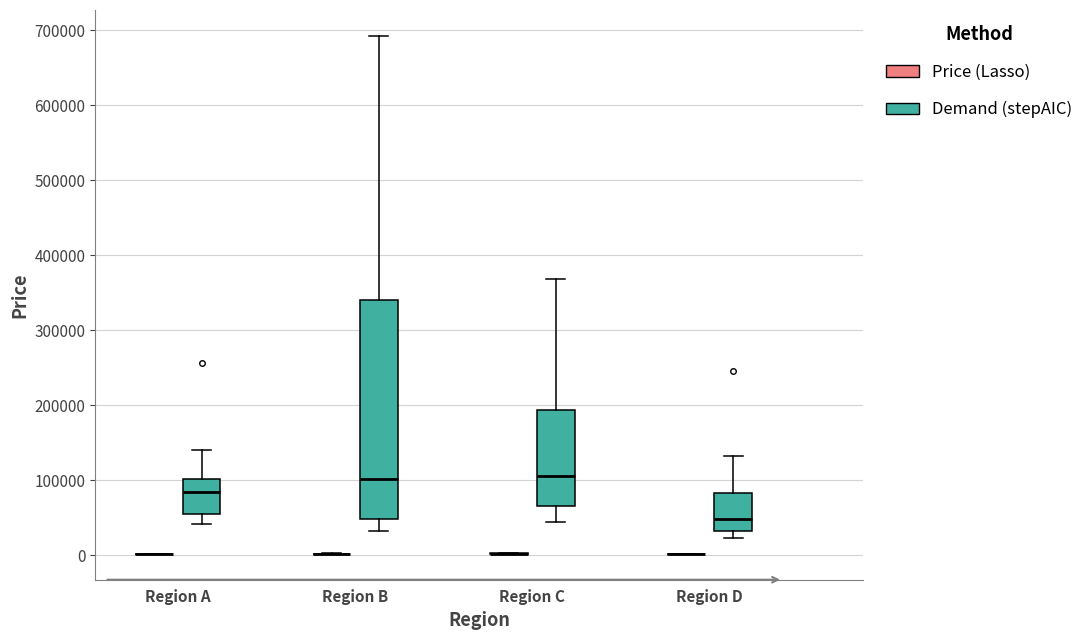

Reading left to right, transcribe this box plot: for each box, give where its median line is, the range the box spans, and where its two whiskers end, as read against the y-axis. The values are not printed on the chart, so give them approximately, as read against the axis.

Region A (Price (Lasso)): box collapsed to a line at 0, whiskers 0 to 0
Region A (Demand (stepAIC)): median 80000, box 50000 to 100000, whiskers 40000 to 140000
Region B (Price (Lasso)): box collapsed to a line at 0, whiskers 0 to 0
Region B (Demand (stepAIC)): median 100000, box 50000 to 340000, whiskers 30000 to 690000
Region C (Price (Lasso)): box collapsed to a line at 0, whiskers 0 to 0
Region C (Demand (stepAIC)): median 110000, box 70000 to 190000, whiskers 40000 to 370000
Region D (Price (Lasso)): box collapsed to a line at 0, whiskers 0 to 0
Region D (Demand (stepAIC)): median 50000, box 30000 to 80000, whiskers 20000 to 130000